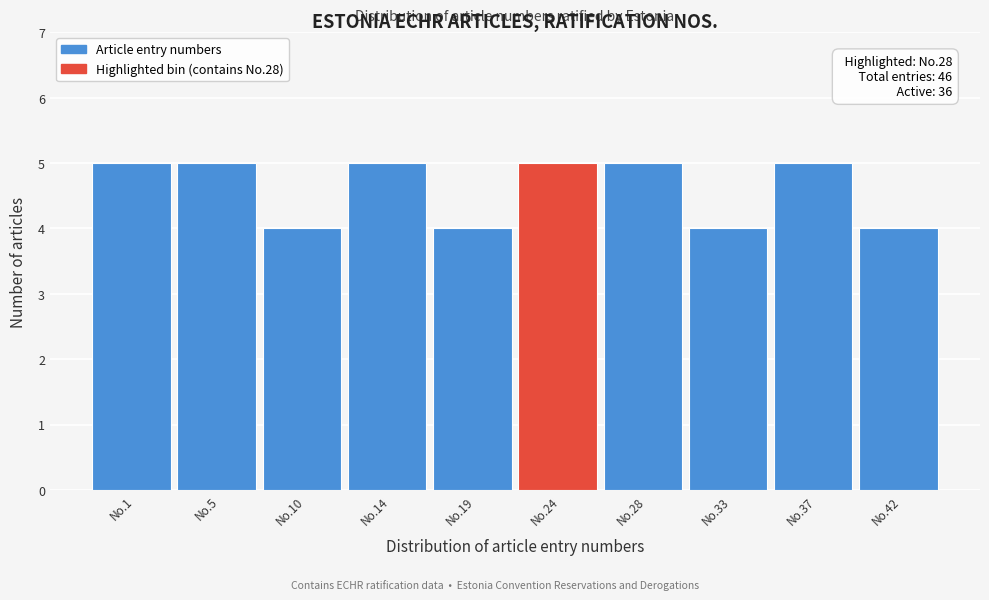

Reading left to right, list all the values displayed in this chart.

5	5	4	5	4	5	5	4	5	4